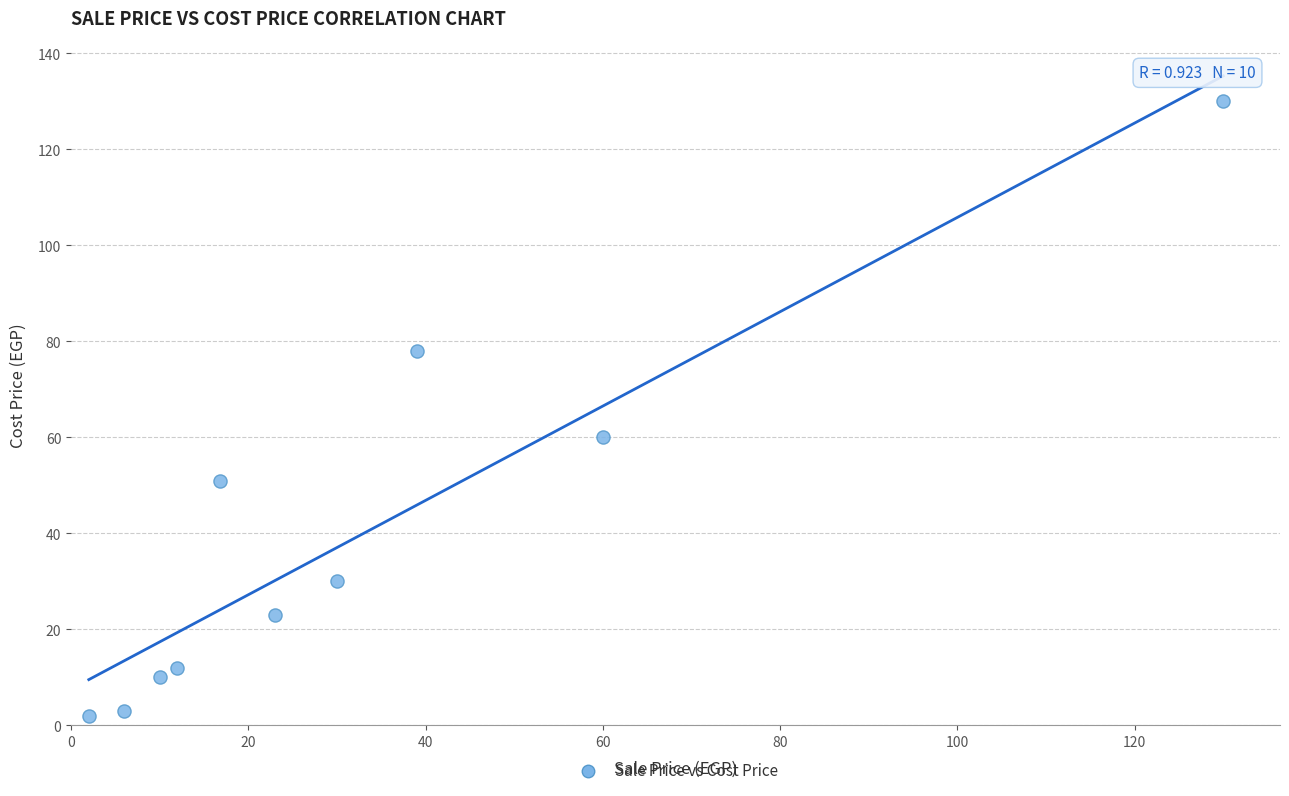

What Y value in the scatter plot is closest to 66?

60